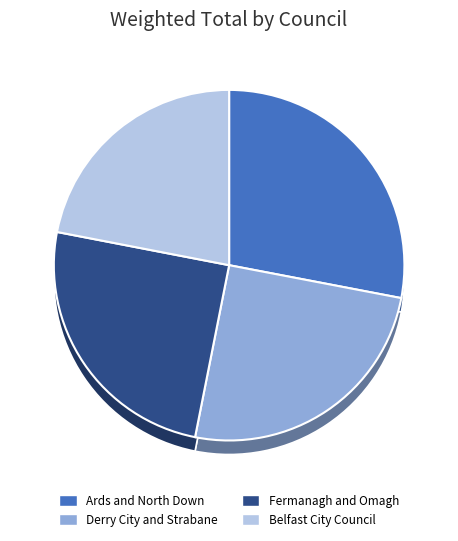

To the nearest percent, what percentage of the pie is Belfast City Council?

22%